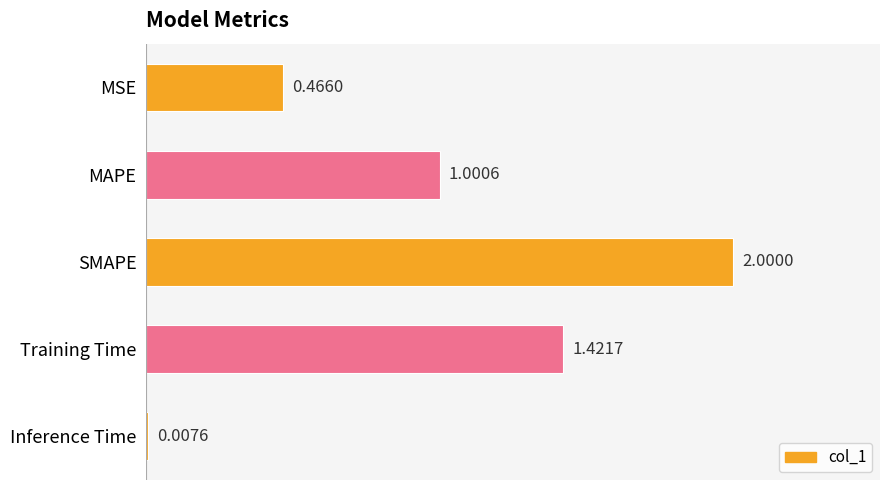

At which category does the chart reach its peak across all series?

SMAPE